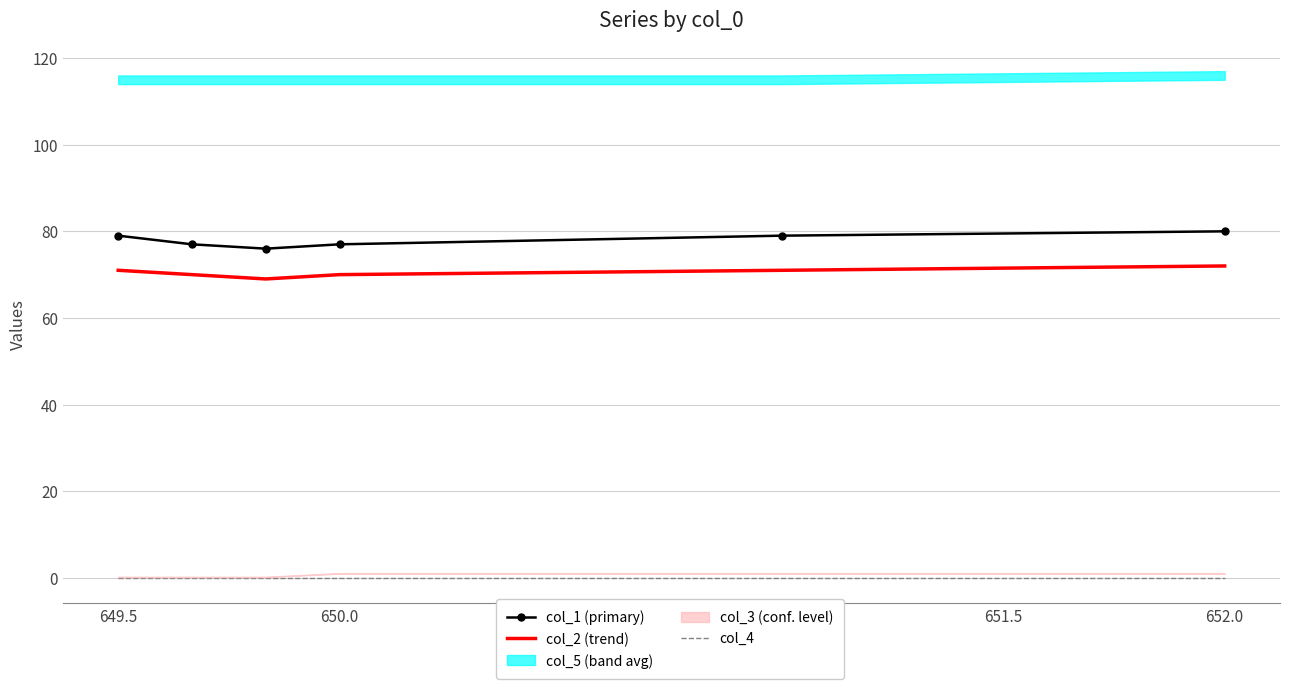

True or false: col_2 (trend) and col_1 (primary) intersect in this chart.

False